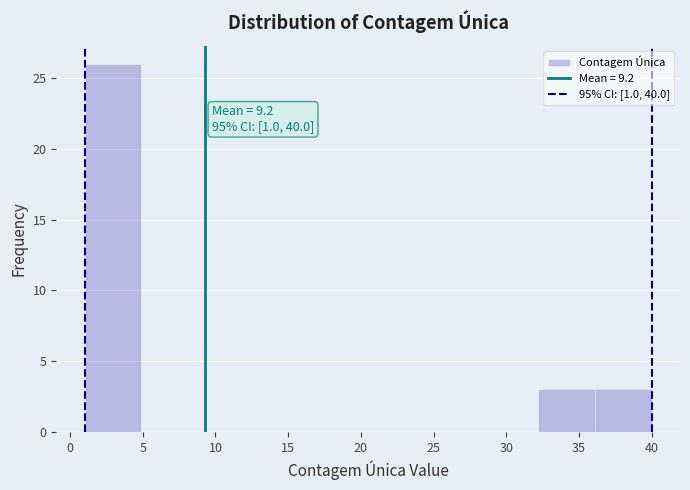

Which range on the x-axis has the tallest bar?

1.0 to 4.9